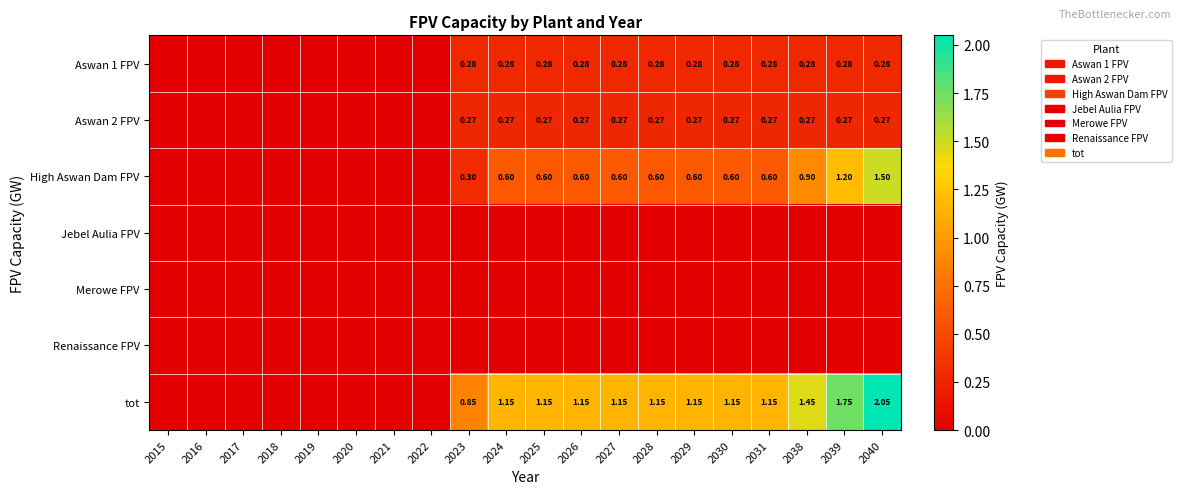

How many data points in Aswan 1 FPV are above 0?

12